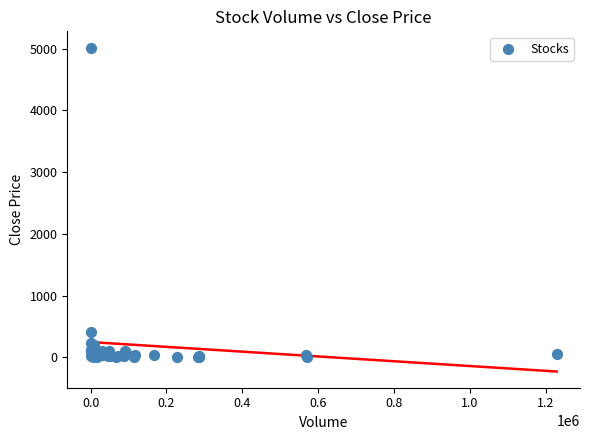

What Y value in the scatter plot is closest to 2512?

407.7